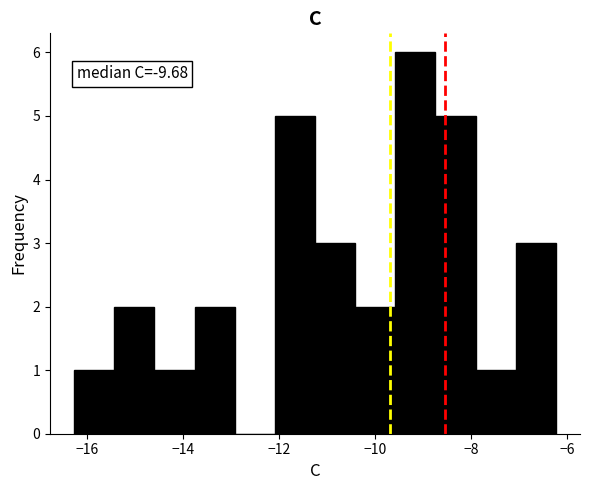

Which range on the x-axis has the tallest bar?

-9.6 to -8.8